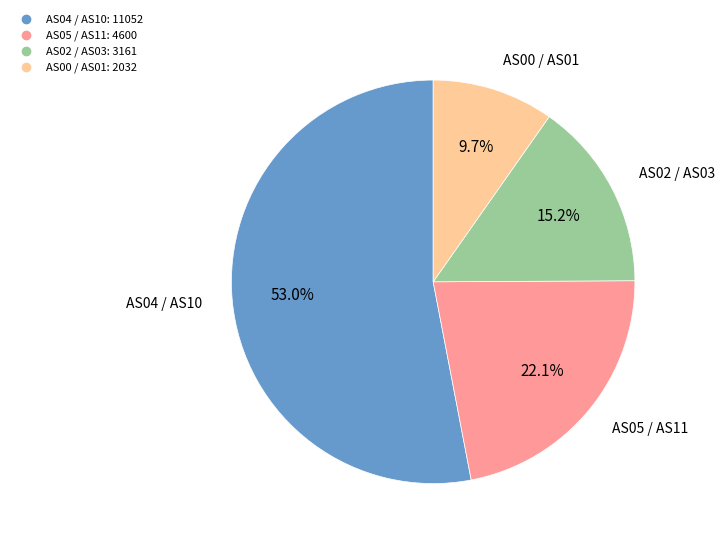

Does any single category account for the majority?

Yes